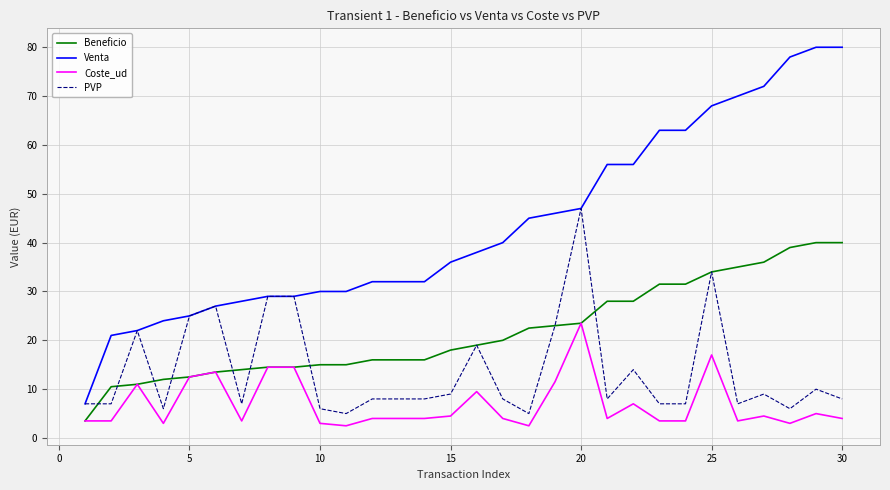

What is the lowest value of the PVP series?

5.0